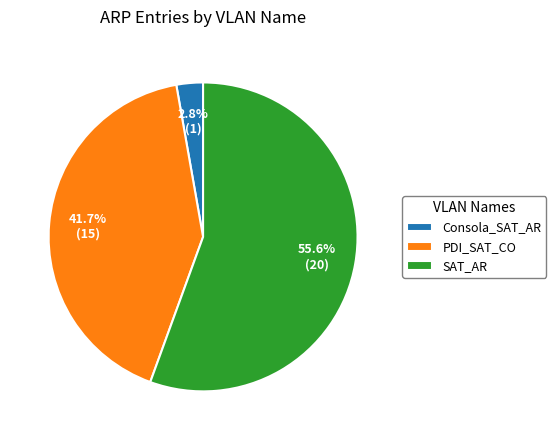

Rank the categories by value from lowest to highest.

Consola_SAT_AR, PDI_SAT_CO, SAT_AR